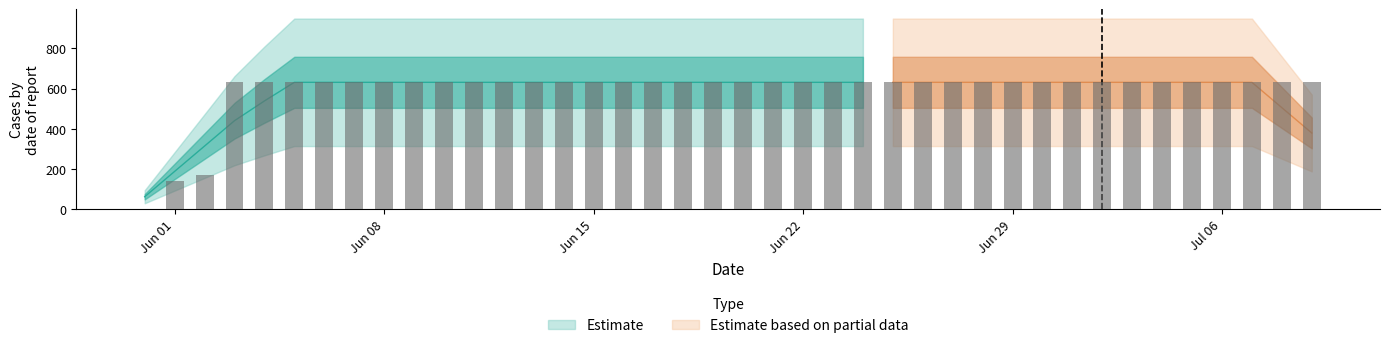

What is the average value?

591